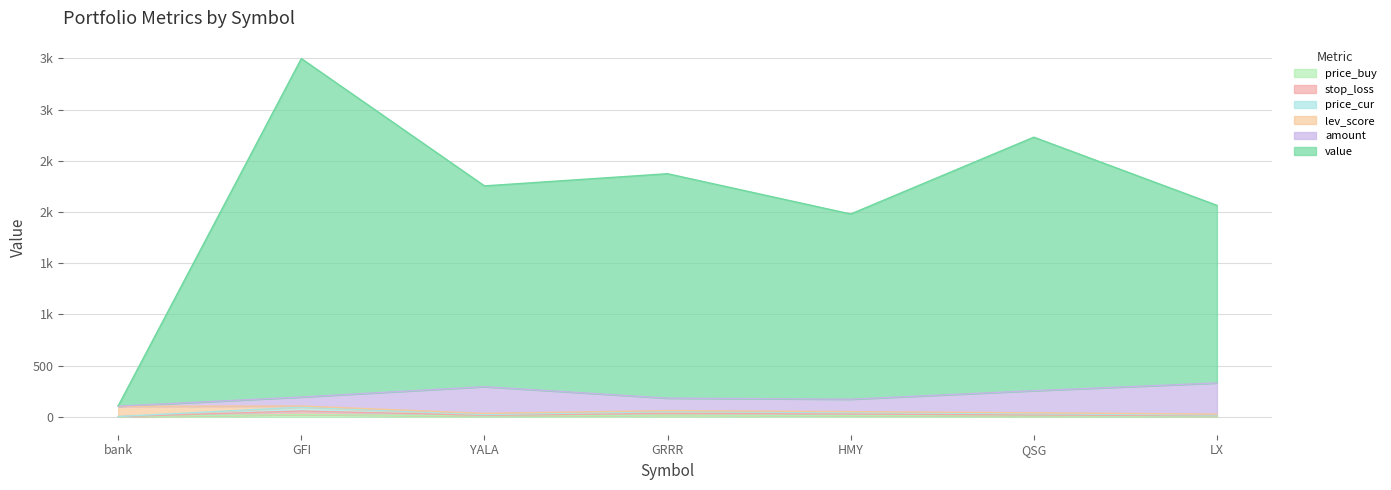

Which category has the highest value across all series?

GFI